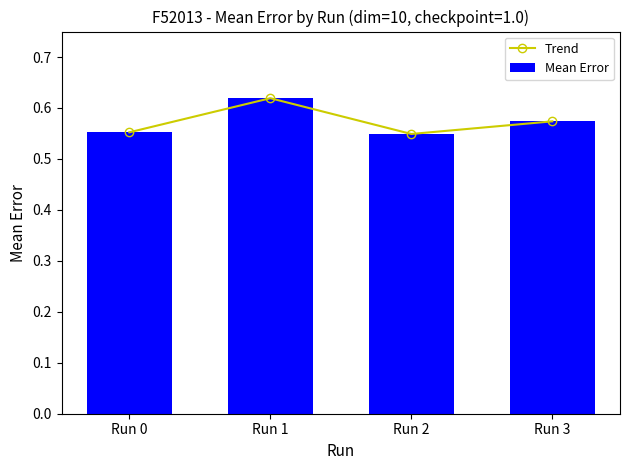

Count the Trend values in the range 0 to 1.

4